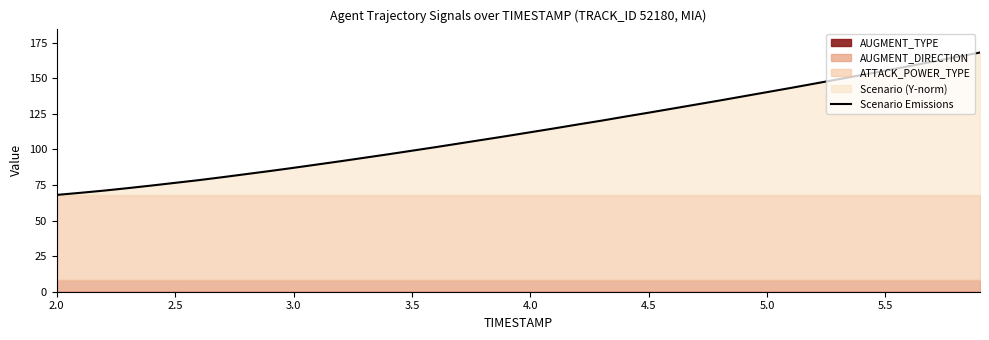

Count the number of values greater than 111.

20